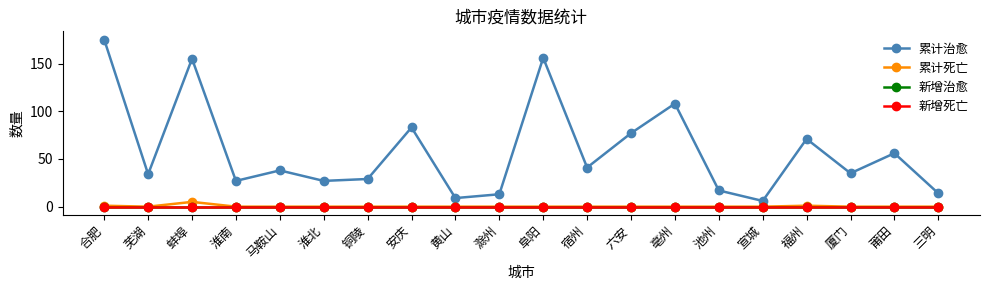

Is this an area chart (filled region under the line)?

No